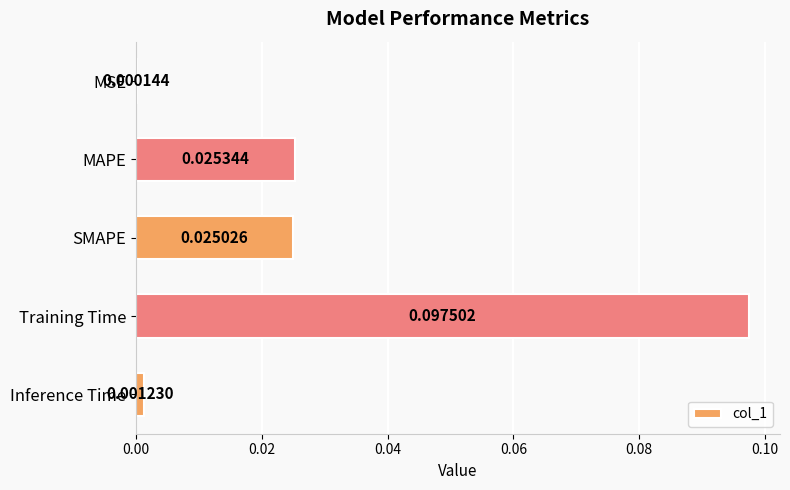

At which category does the chart reach its peak across all series?

Training Time